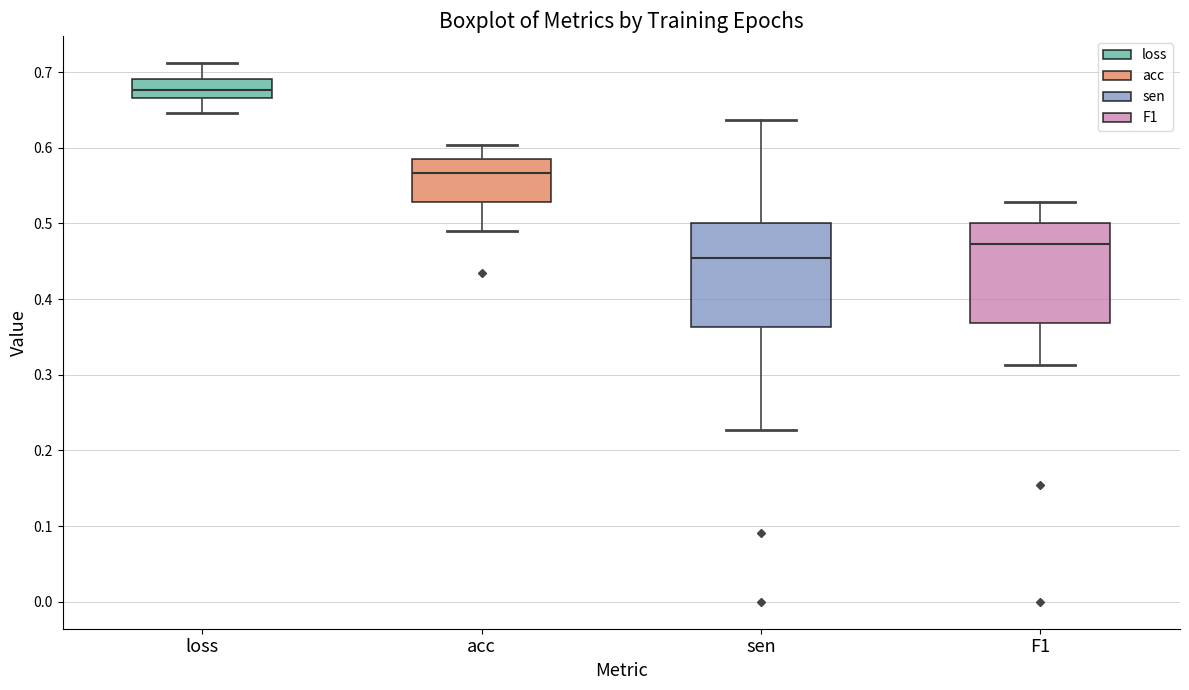

Reading left to right, read every box against the y-axis: the position of its median line, the range the box covers, and the ends of its whiskers. The values are not printed on the chart, so give them approximately, as read against the axis.

loss: median 0.68, box 0.67 to 0.69, whiskers 0.65 to 0.71
acc: median 0.57, box 0.53 to 0.58, whiskers 0.49 to 0.60
sen: median 0.45, box 0.36 to 0.50, whiskers 0.23 to 0.64
F1: median 0.47, box 0.37 to 0.50, whiskers 0.31 to 0.53